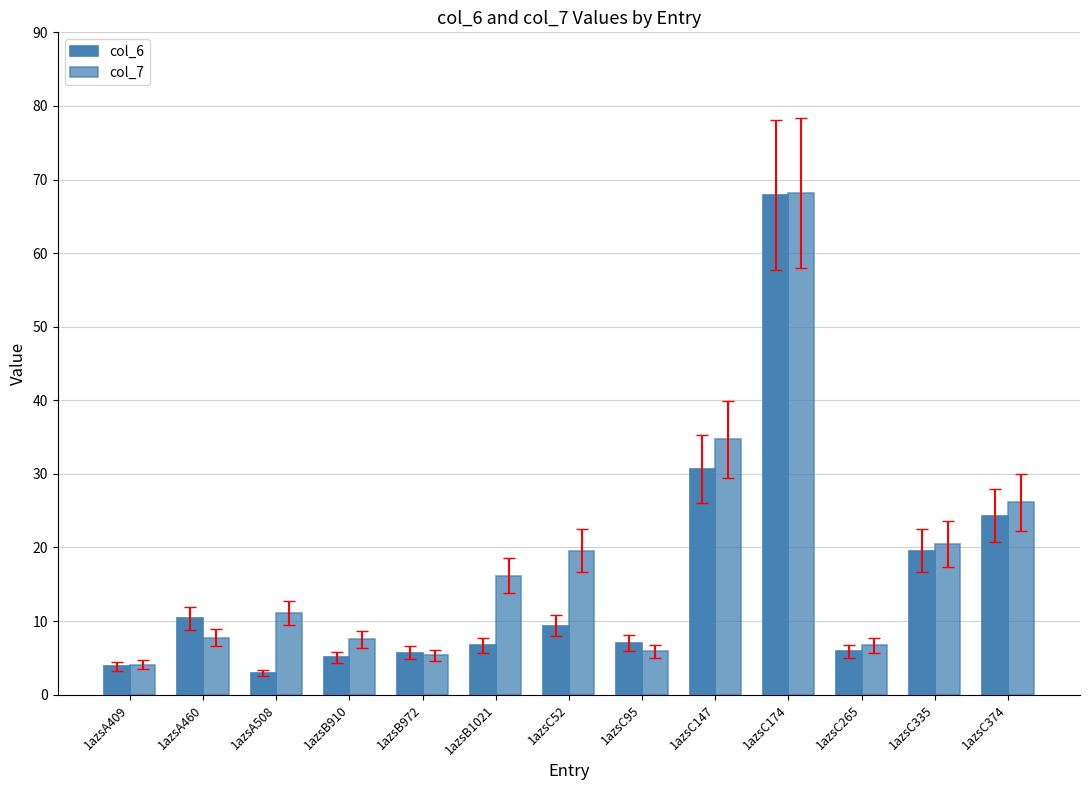

How many bars are there in total?

26